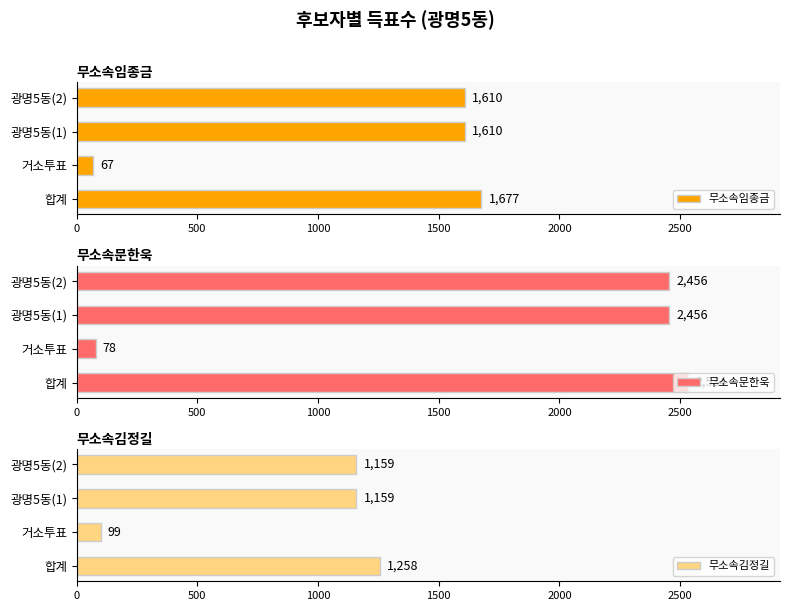

The value of 무소속임종금 at 광명5동(2) is 2575. True or false?

False